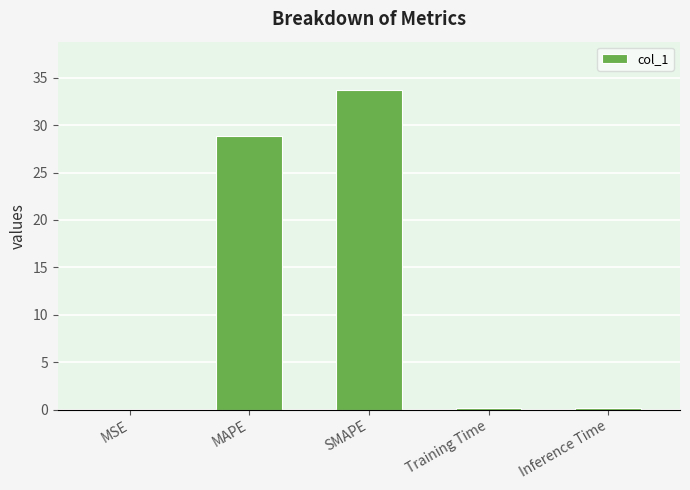

Between SMAPE and Training Time, which is larger?

SMAPE